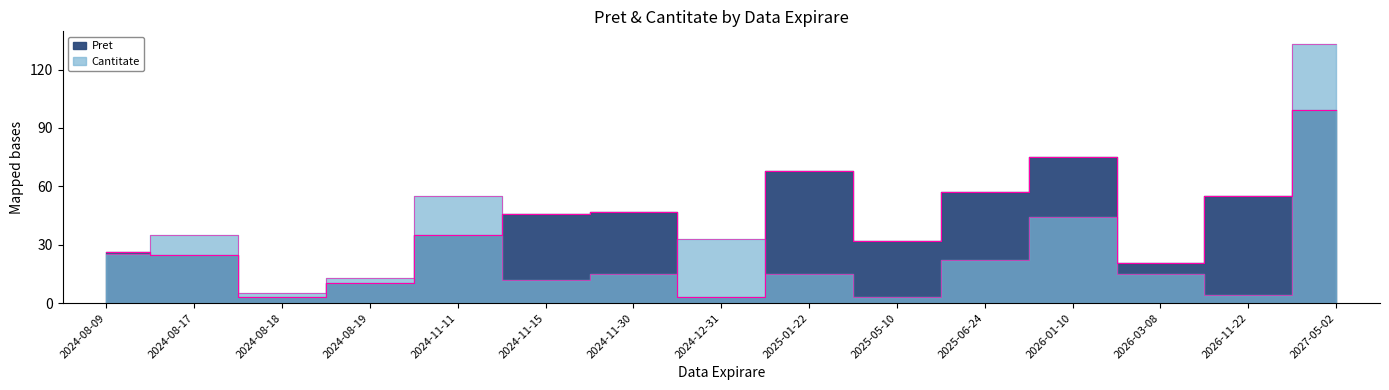

List the series in order of their peak value, lowest first.

Pret, Cantitate